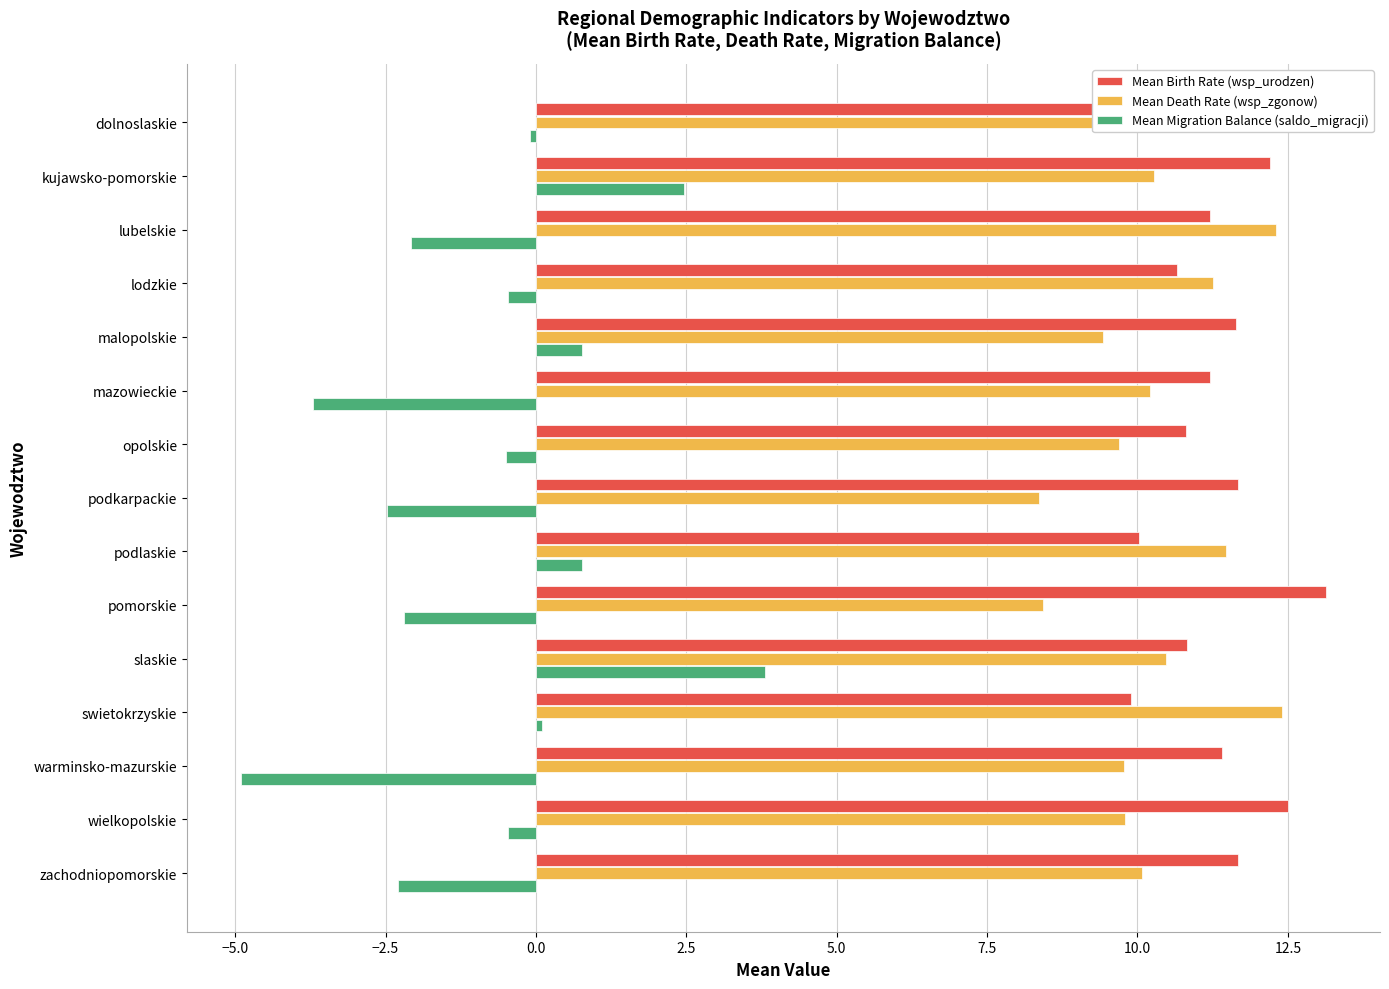

What is the sum of all Mean Birth Rate (wsp_urodzen) values?

169.8